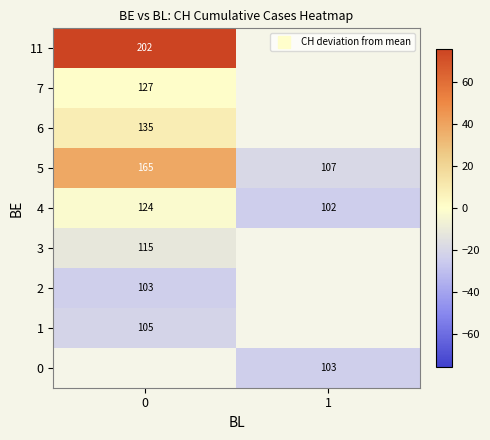

What is the average value of the row_5 series?

9.7